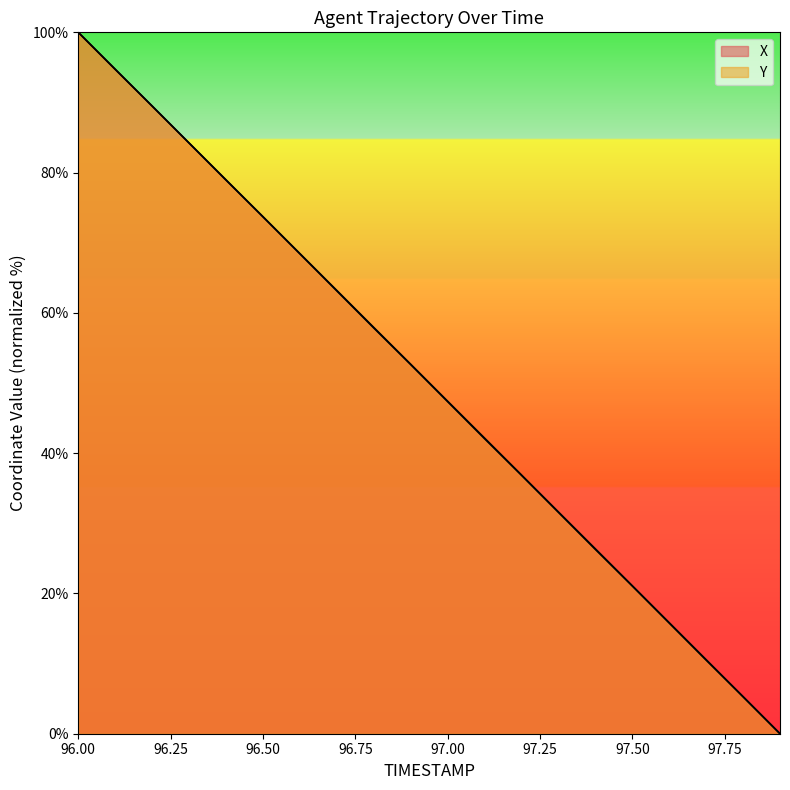

True or false: Y has more than 1 interior local peaks.

False